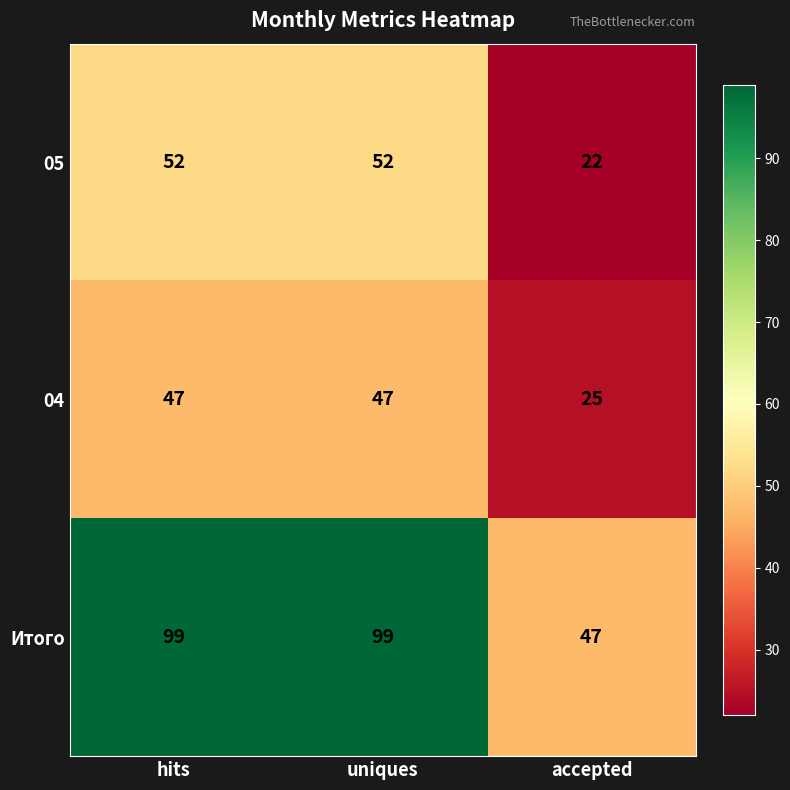

What is the sum of the 05 values at hits and uniques?

104